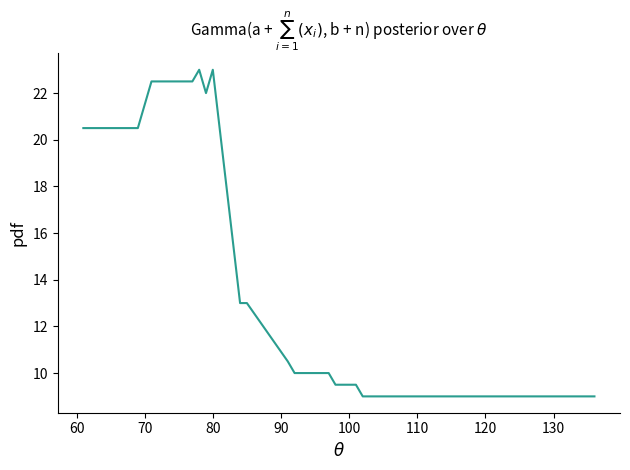

What is the minimum value shown in the chart?

9.0